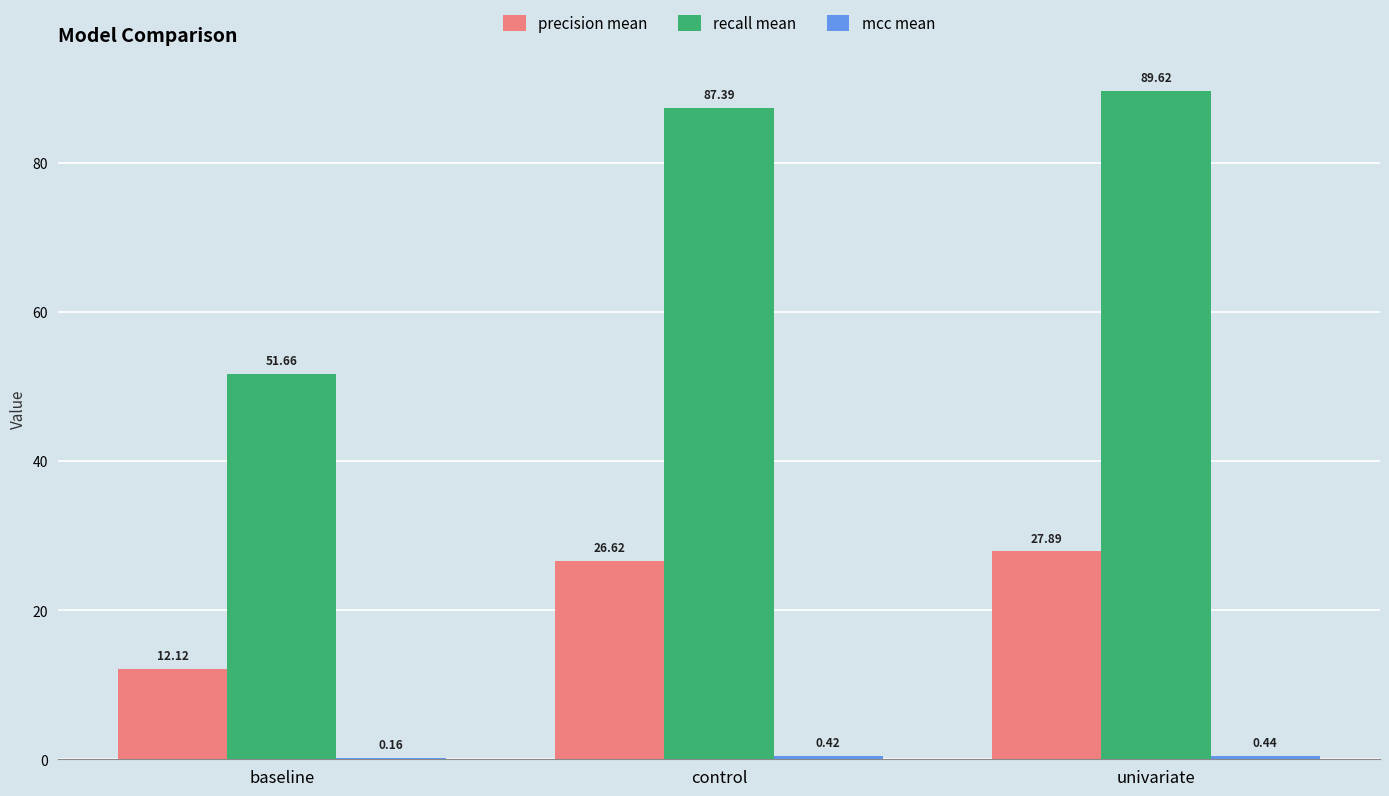

Which label corresponds to the largest value in the chart?

univariate